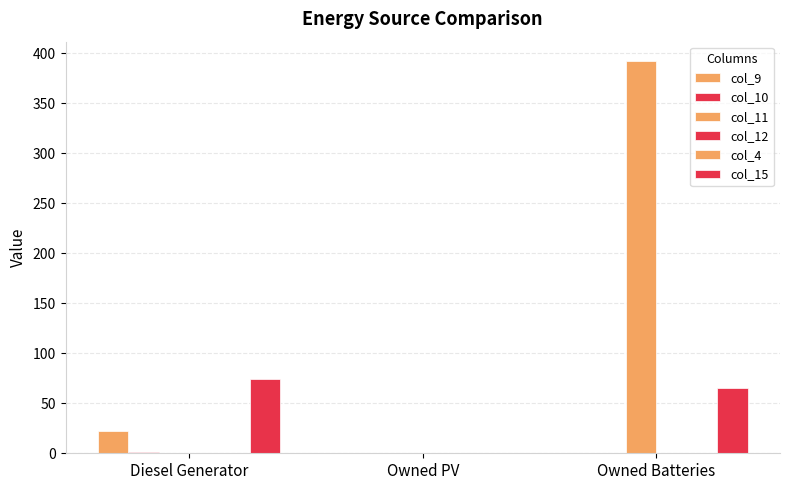

At which category is the sum across all series the highest?

Owned Batteries